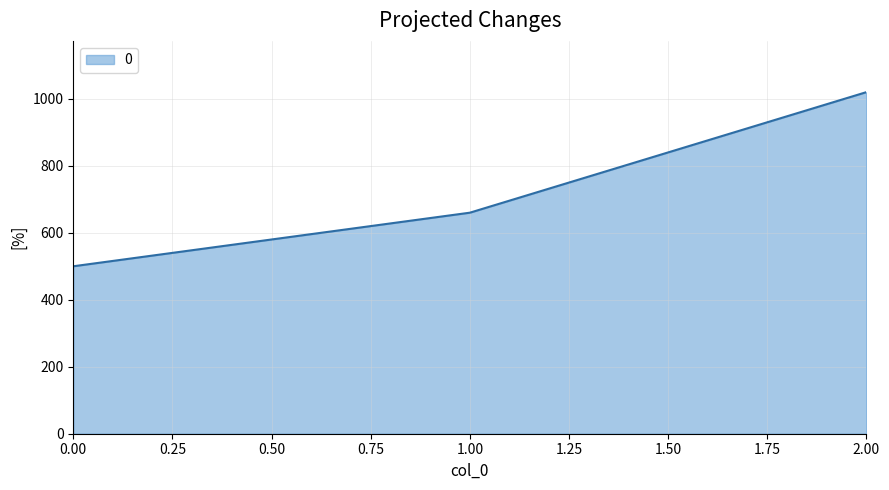

How many values are below 660?

1